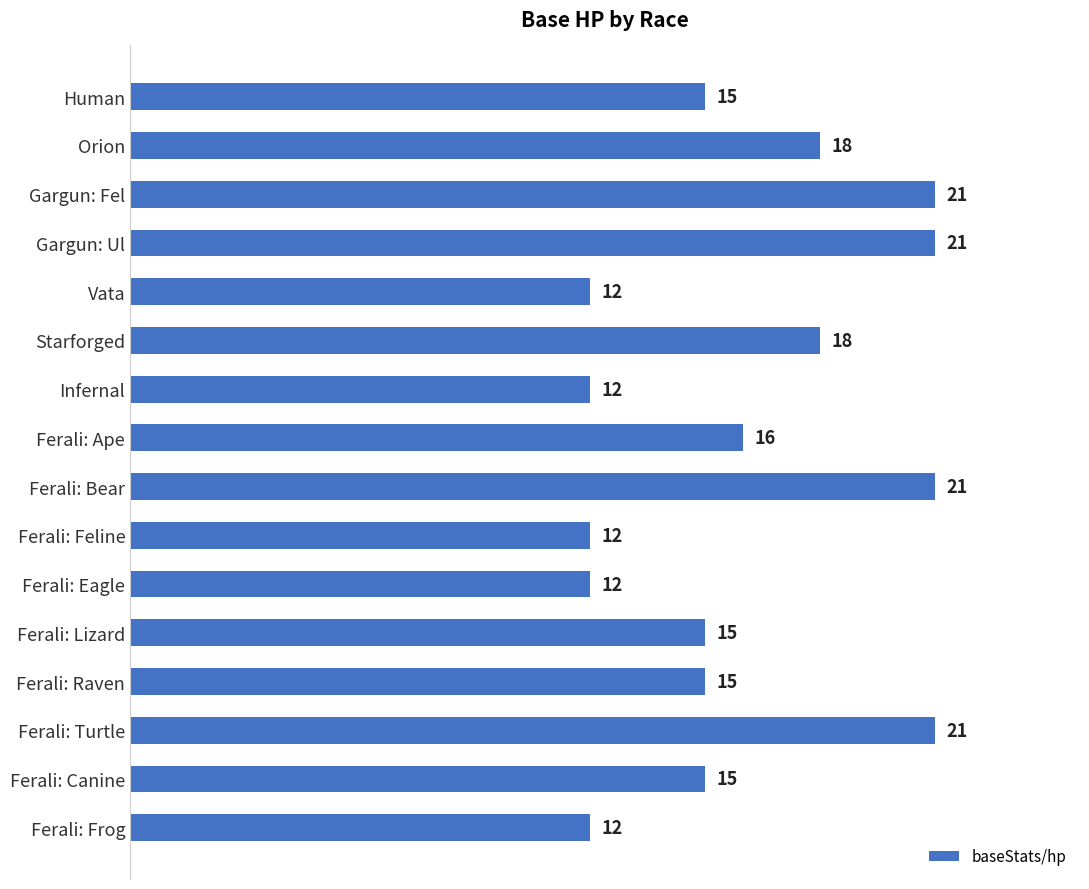

The chart shows a value of 12 at Ferali: Feline. True or false?

True